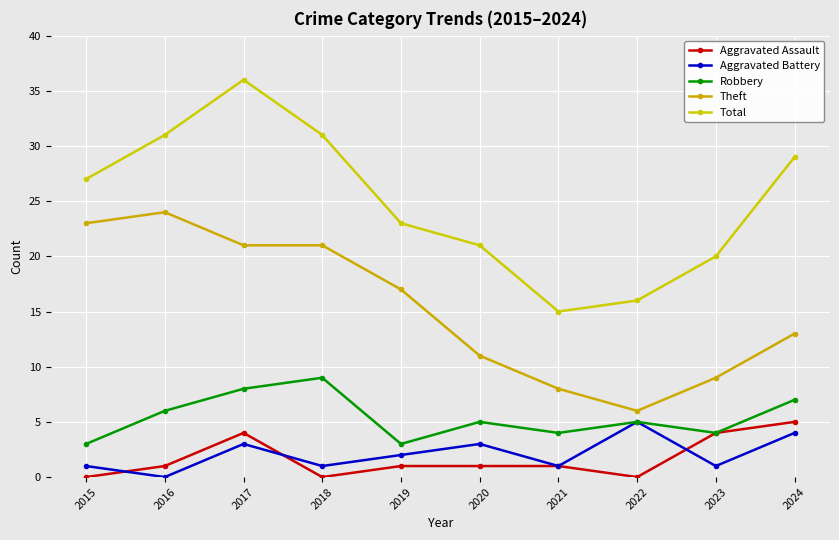

Rank the series by their maximum value, from highest to lowest.

Total, Theft, Robbery, Aggravated Assault, Aggravated Battery